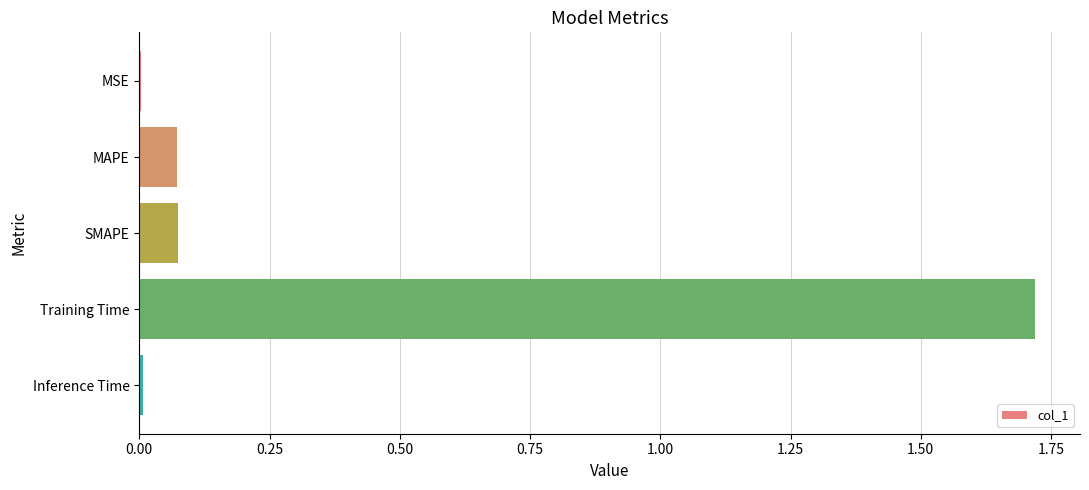

What is the sum of all values?

1.9